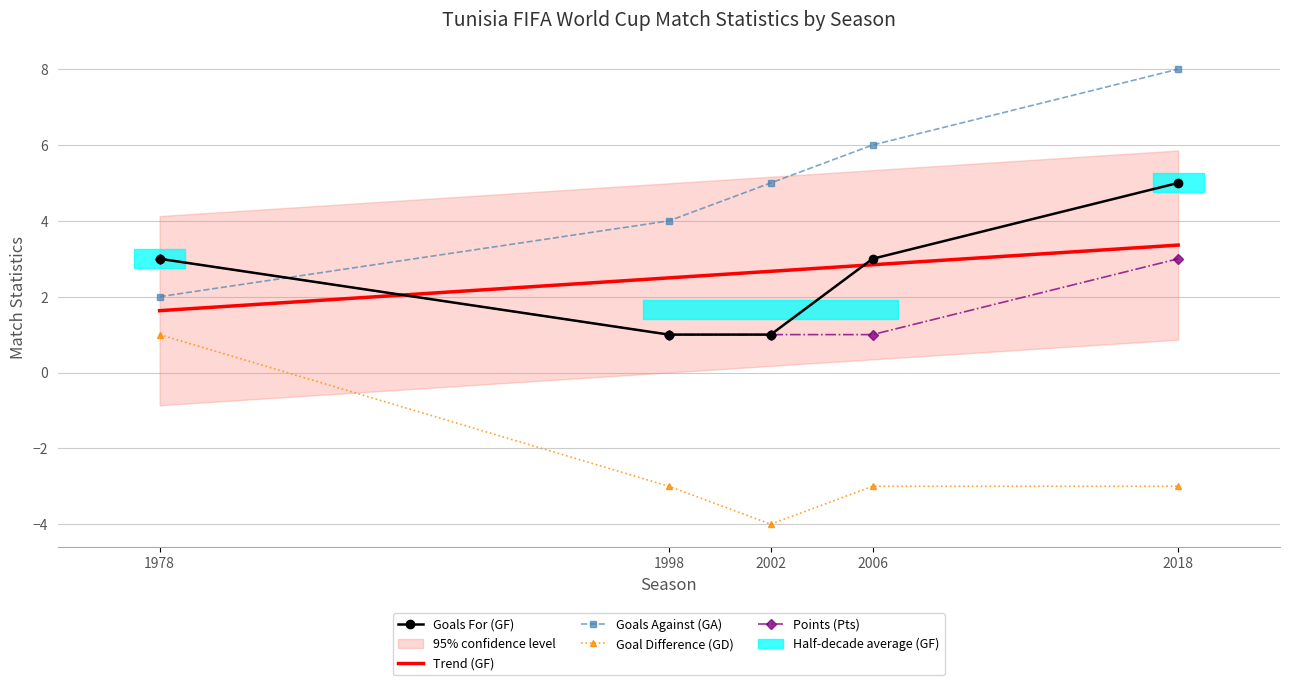

At which category does the chart reach its peak across all series?

2018